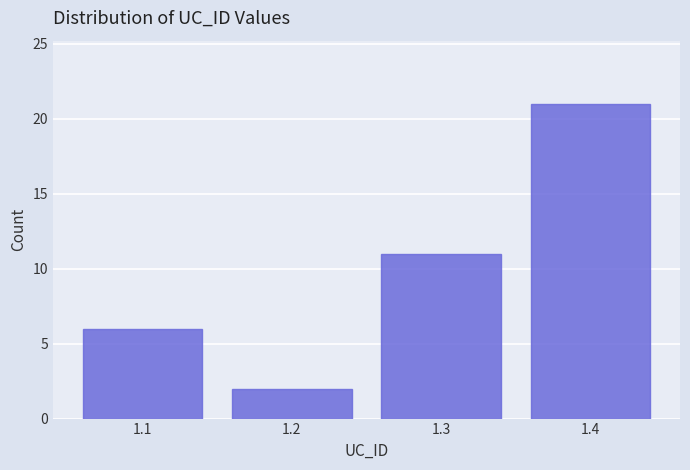

Which range on the x-axis has the tallest bar?

1.35 to 1.45